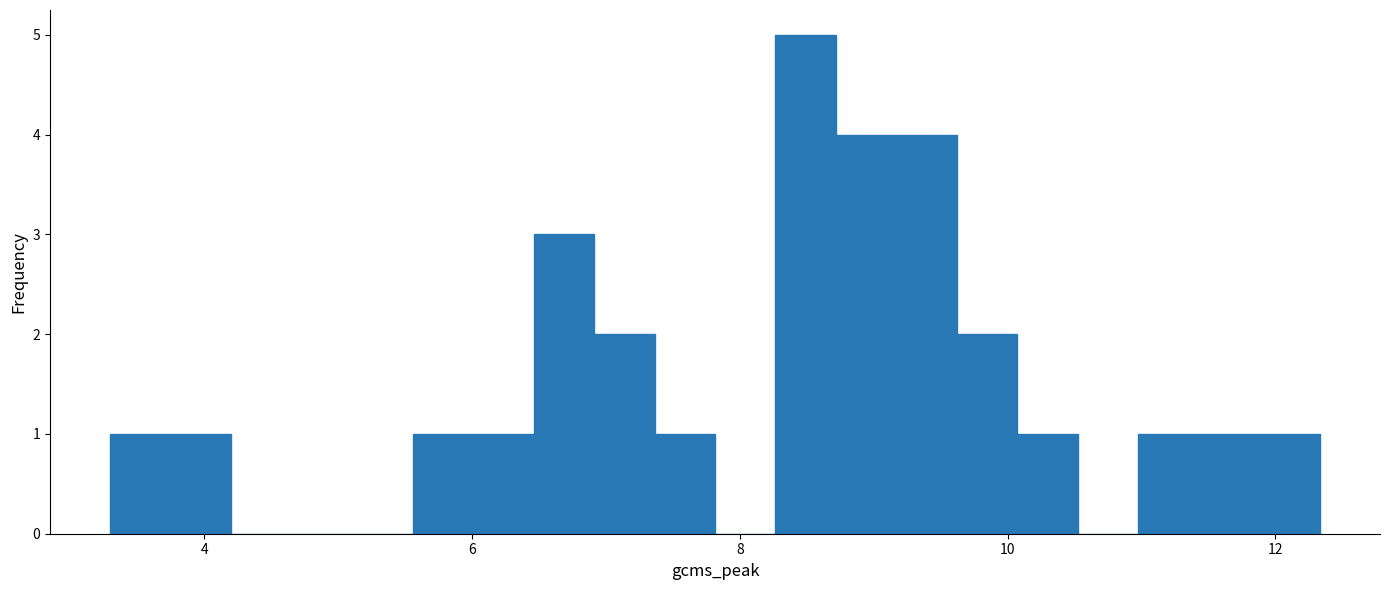

Around what value on the x-axis is the tallest bar? Give the approximate position of its centre, as read against the axis.

8.4